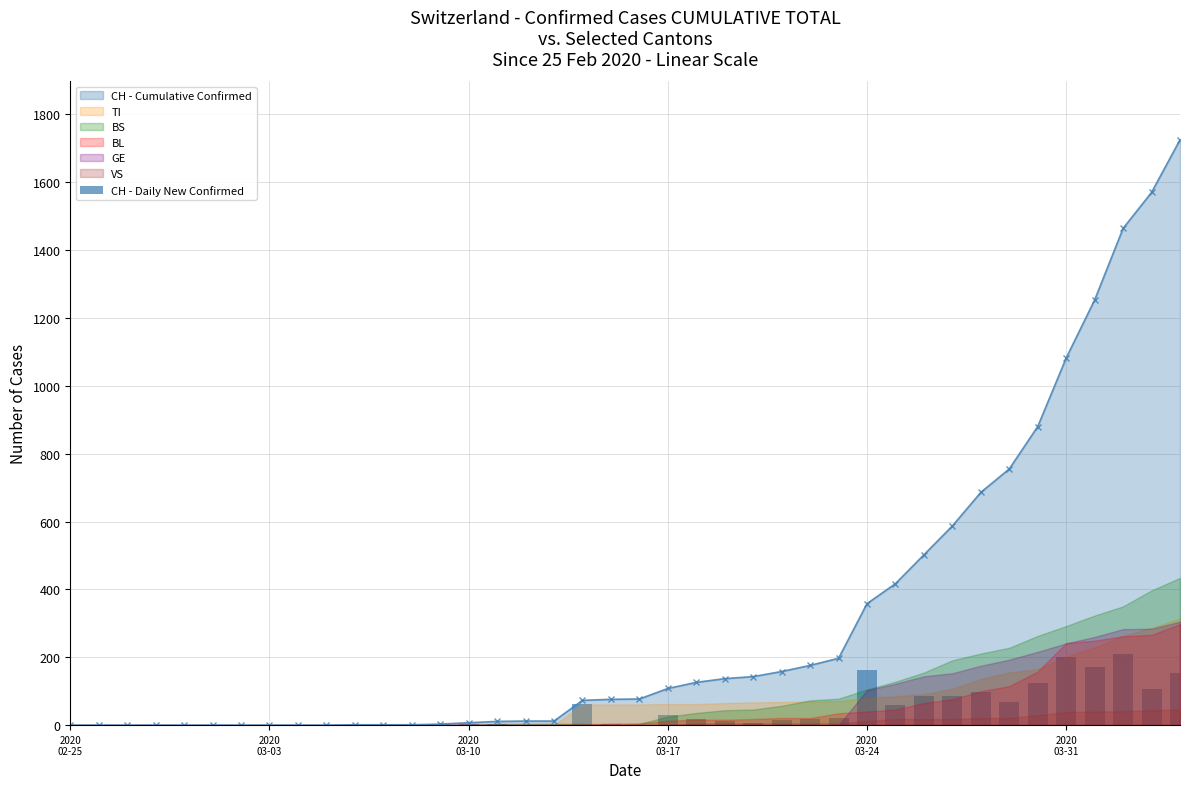

How many data points in CH - Cumulative Confirmed are less than 77?

20